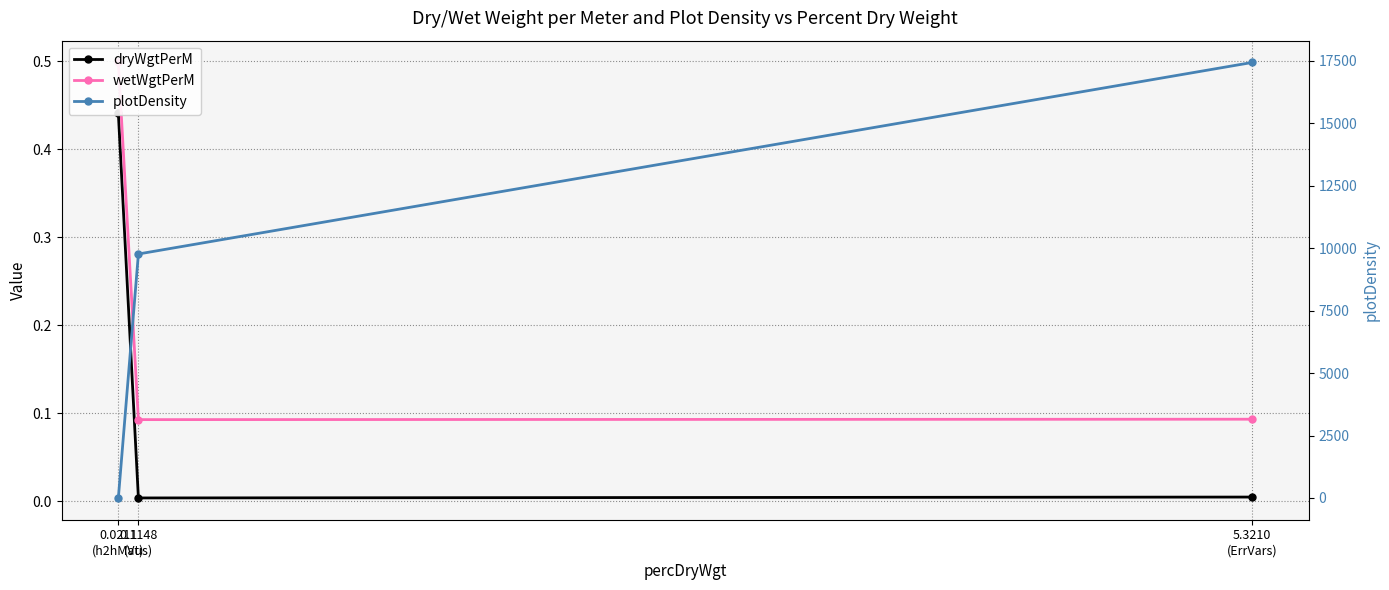

At which category does the chart reach its minimum across all series?

0.1148
(Vus)